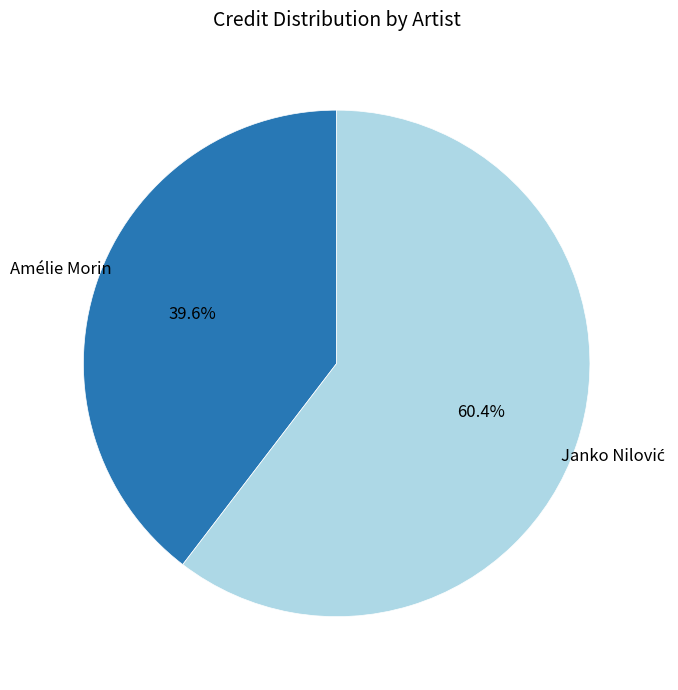

Is there a majority slice in this chart?

Yes